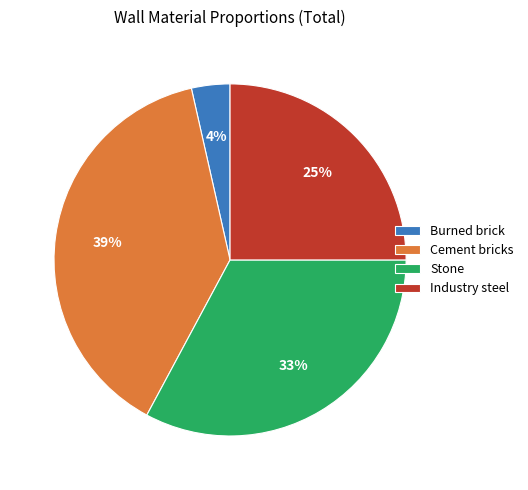

True or false: Burned brick accounts for 16% of the total.

False